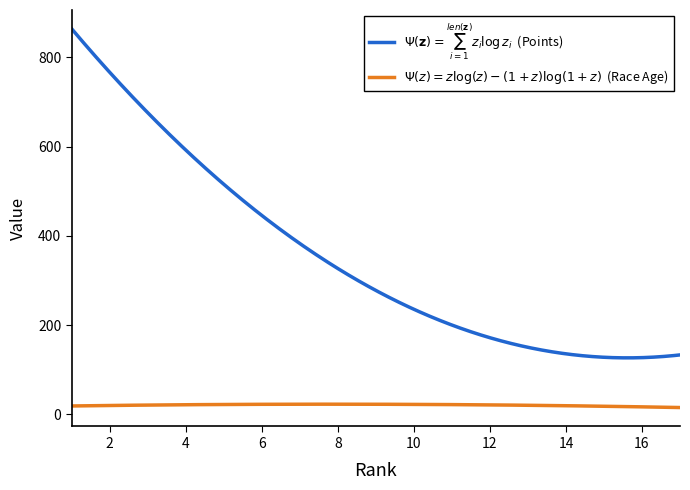

What is the greatest value displayed?

863.9